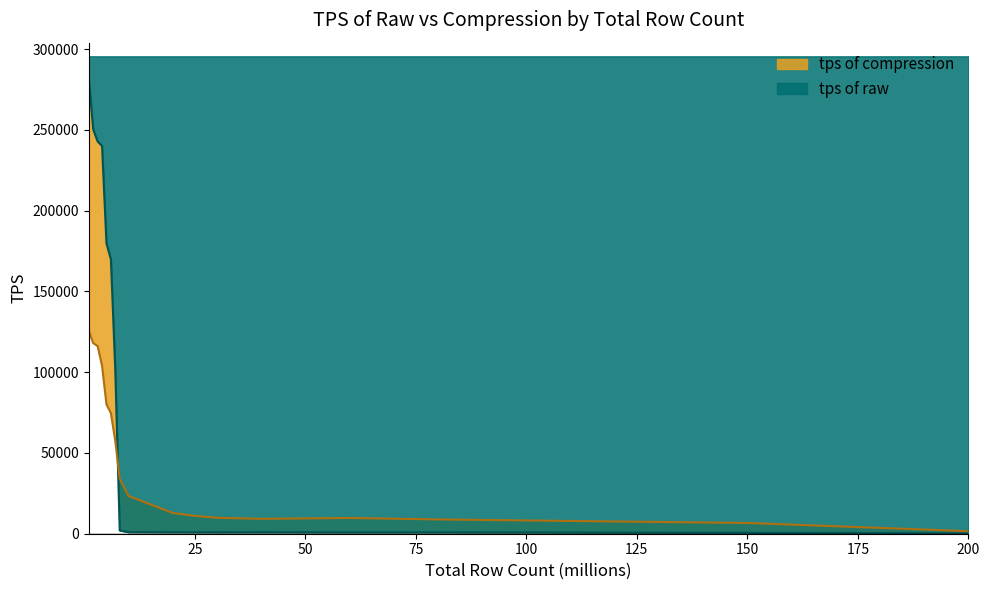

Between 25 and 40, which is larger?

25